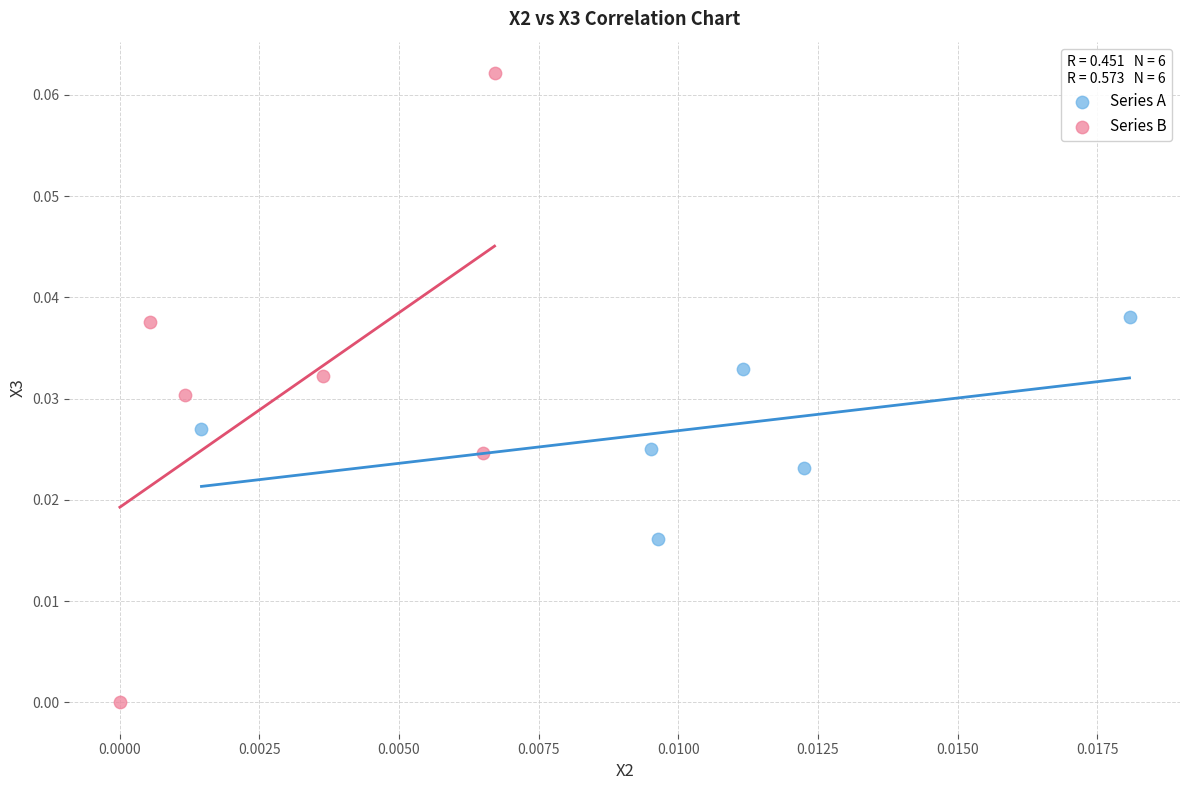

Which series reaches the minimum Y coordinate?

Series B